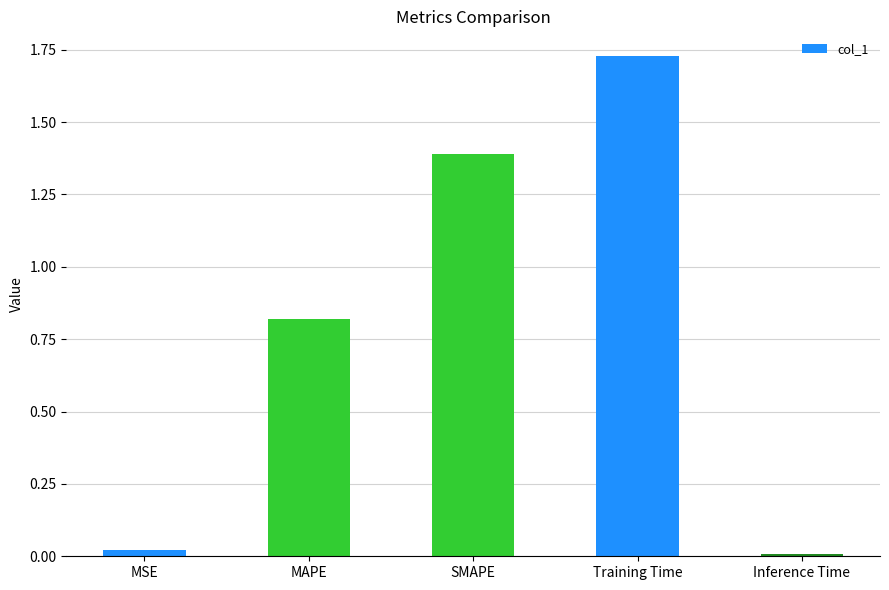

The chart shows a value of 0.0 at MSE. True or false?

True